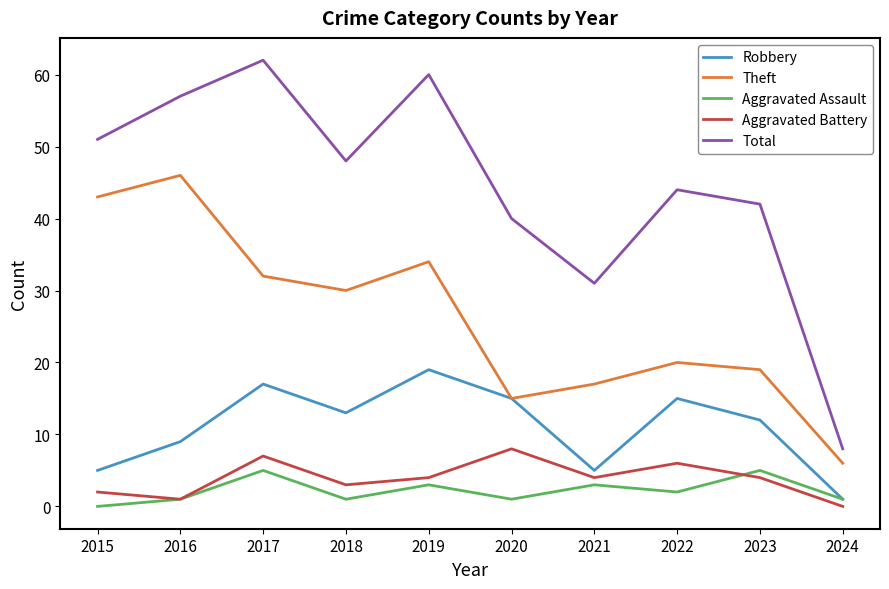

Count the number of data series in this chart.

5